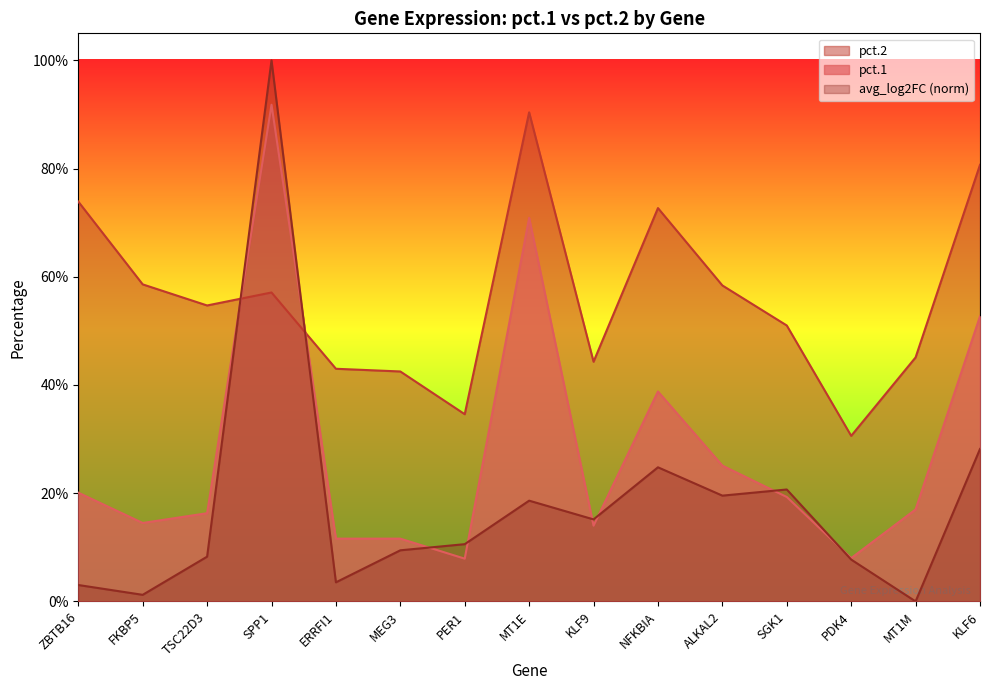

At which category does pct.2 reach its first local peak?

SPP1